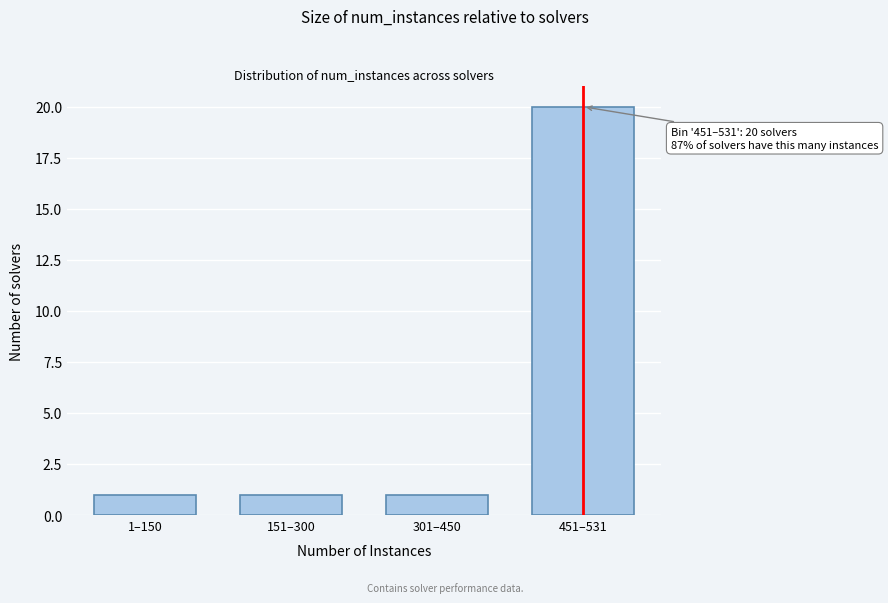

Reading left to right, transcribe all the data shown in this chart.

1	1	1	20